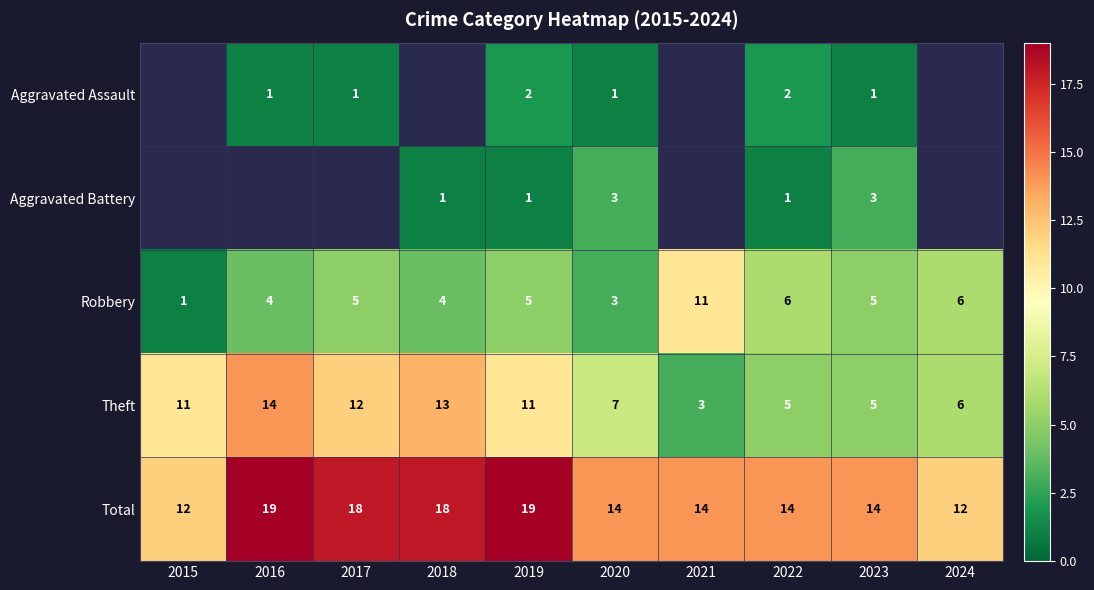

Where does the Total series first go above 14?

2016